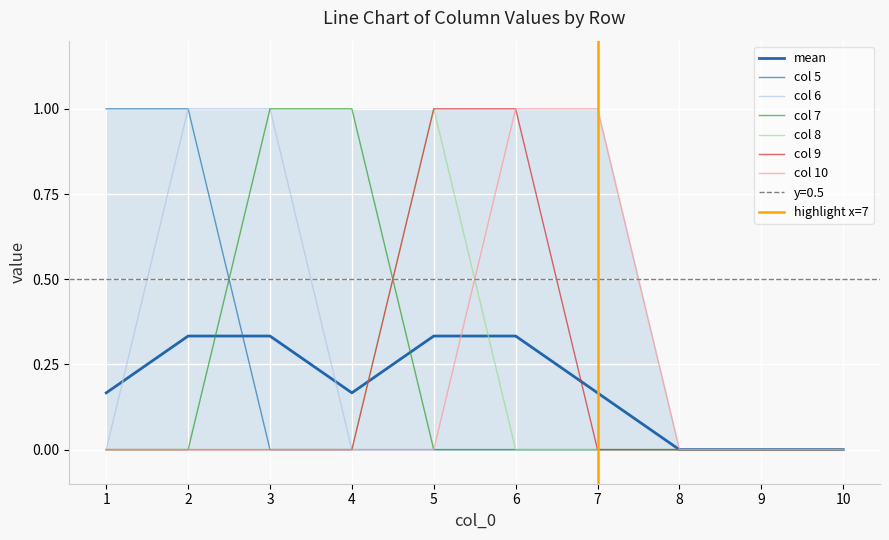

Reading right to left, transcribe all the data shown in this chart.

5: 0	0	0	0	0	0	0	0	1	1
6: 0	0	0	0	0	0	0	1	1	0
7: 0	0	0	0	0	0	1	1	0	0
8: 0	0	0	0	0	1	0	0	0	0
9: 0	0	0	0	1	1	0	0	0	0
10: 0	0	0	1	1	0	0	0	0	0